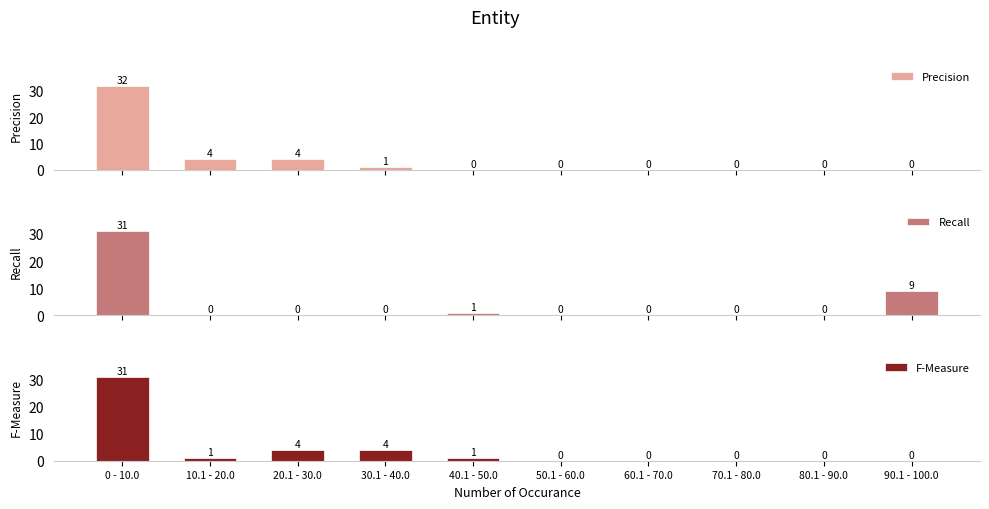

Reading left to right, what are all the values shown in this chart?

Precision: 32	4	4	1	0	0	0	0	0	0
Recall: 31	0	0	0	1	0	0	0	0	9
F-Measure: 31	1	4	4	1	0	0	0	0	0